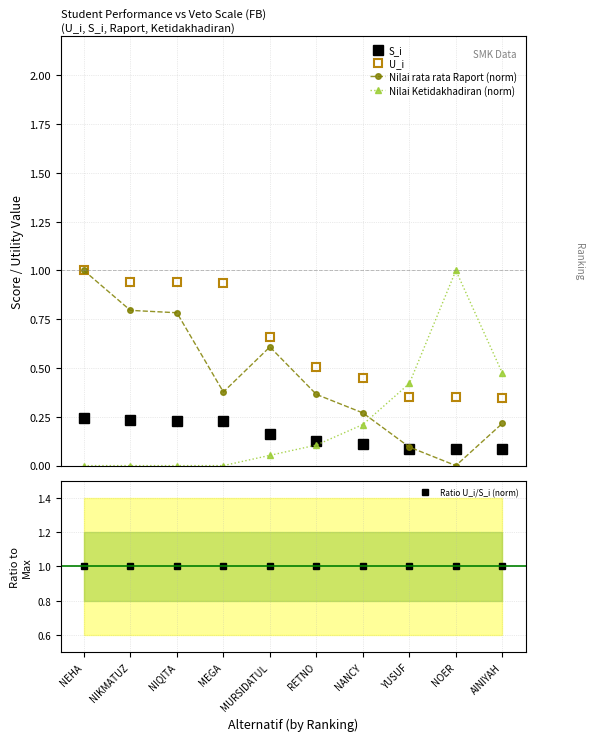

Which has a higher value, MEGA or NOER?

MEGA